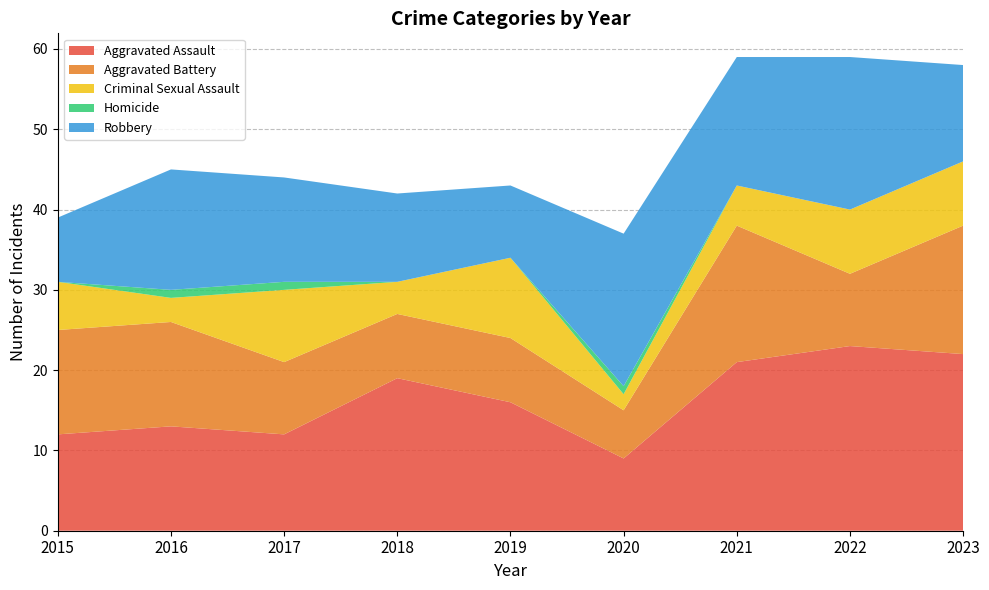

Reading left to right, list all the values displayed in this chart.

Aggravated Assault: 12	13	12	19	16	9	21	23	22
Aggravated Battery: 13	13	9	8	8	6	17	9	16
Criminal Sexual Assault: 6	3	9	4	10	2	5	8	8
Homicide: 0	1	1	0	0	1	0	0	0
Robbery: 8	15	13	11	9	19	16	19	12